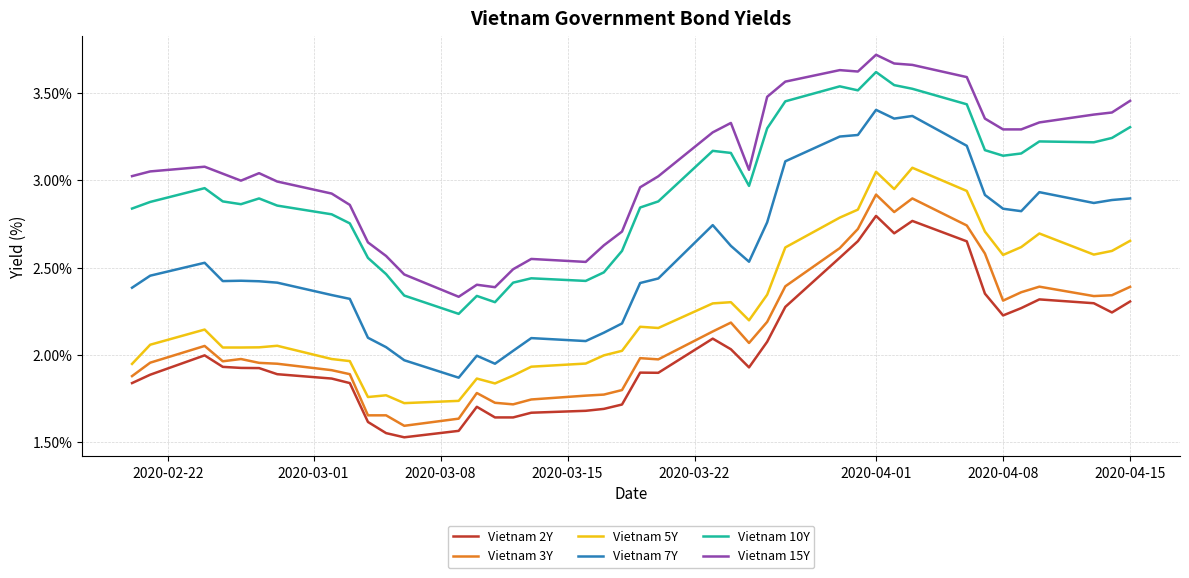

Which series has the largest range (max minus min)?

Vietnam 7Y